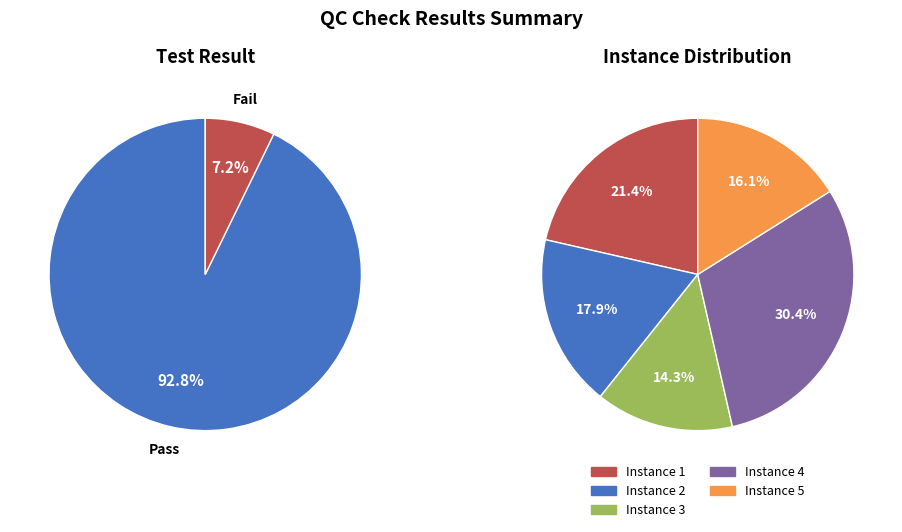

Which series has the largest range (max minus min)?

Fail